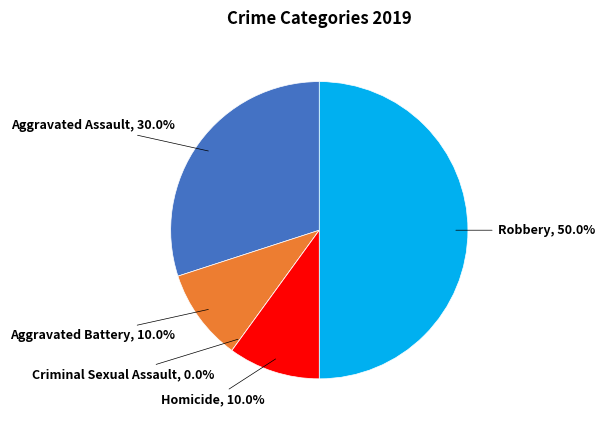

Which category has the smallest portion of the pie?

Criminal Sexual Assault